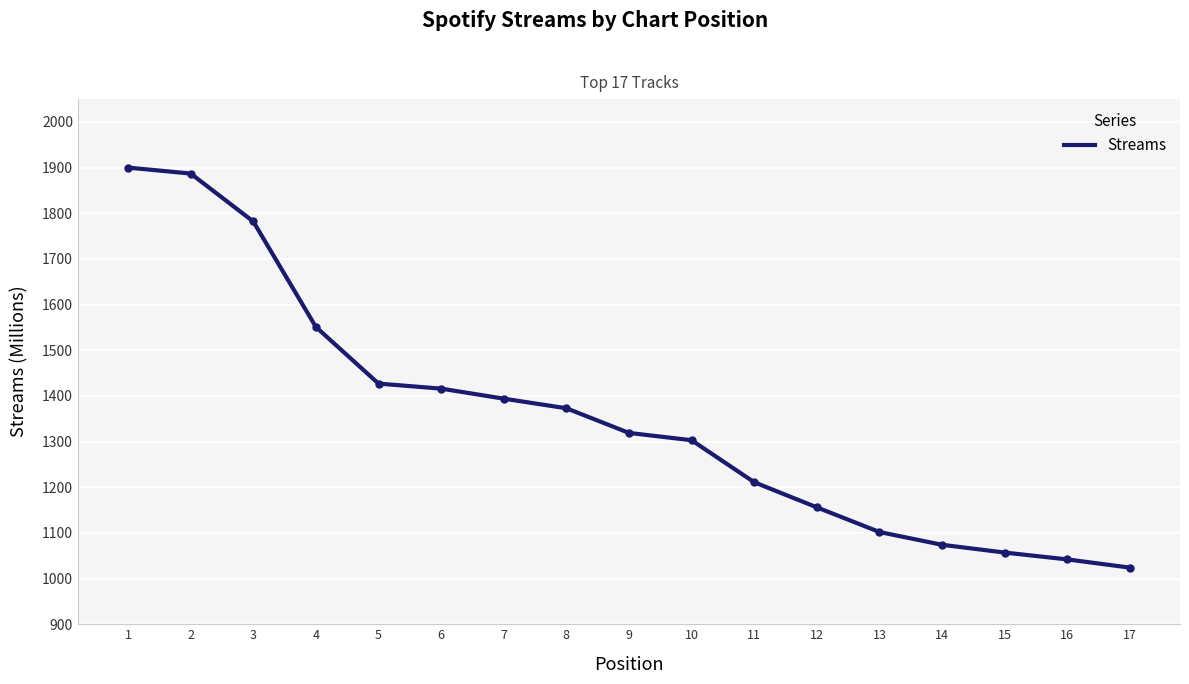

Is it true that the value at 7 is 1394?

True